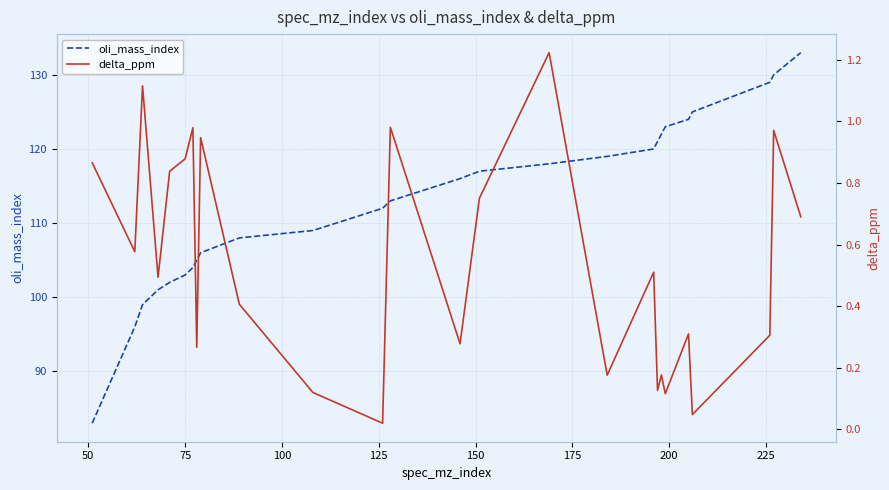

What is the maximum value for oli_mass_index?

133